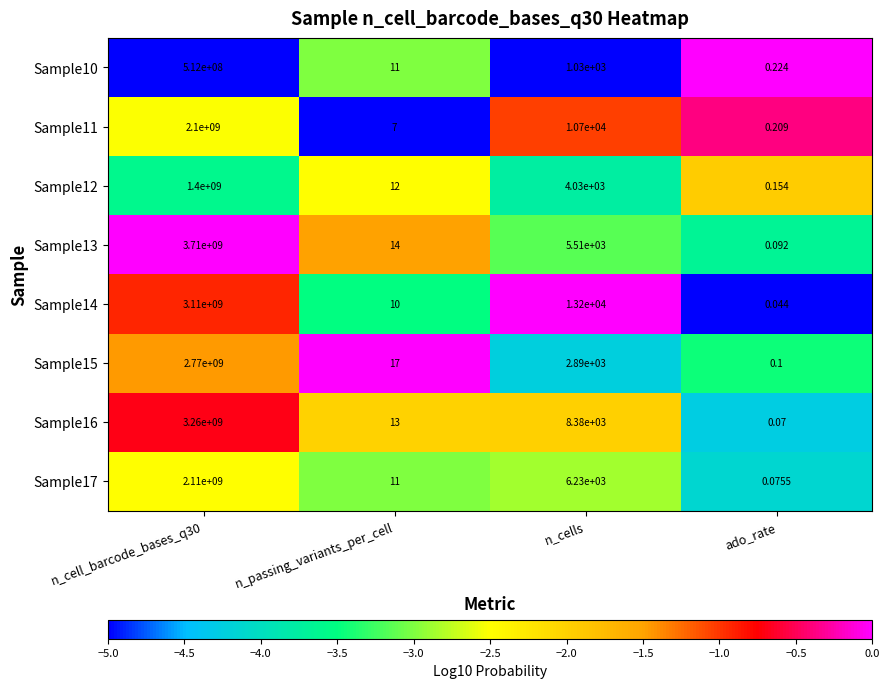

At which category does the chart reach its minimum across all series?

ado_rate